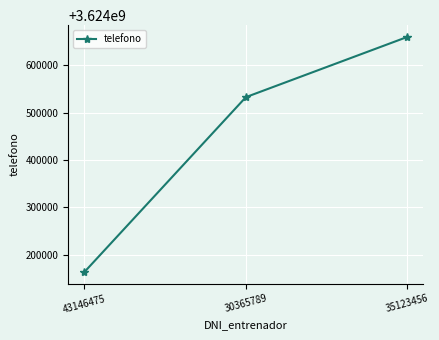

Count the values in the range 3624163568 to 3624659832.

3